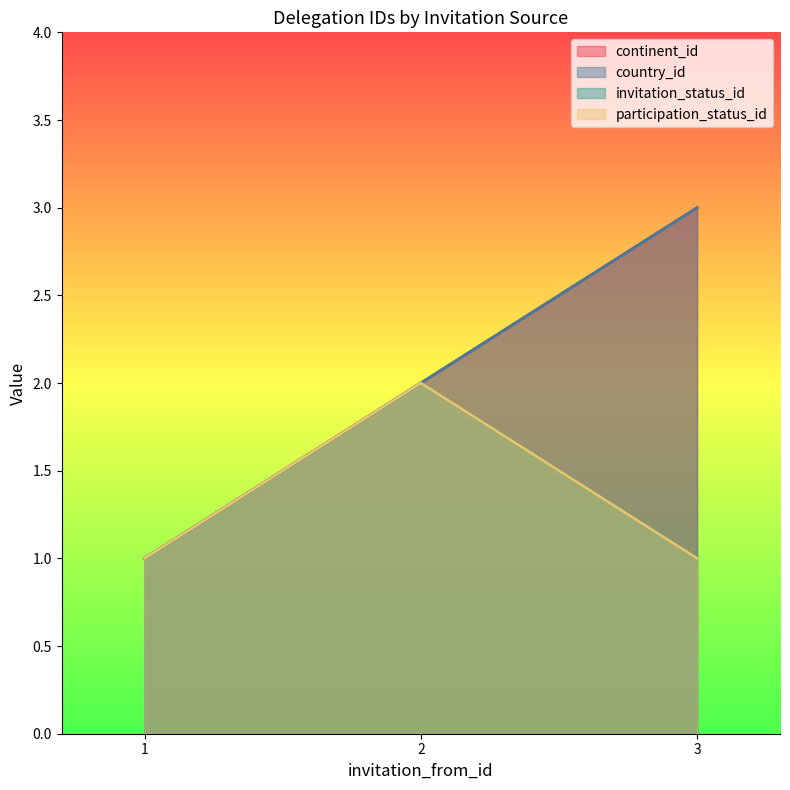

At how many categories does at least one series exceed 2?

1